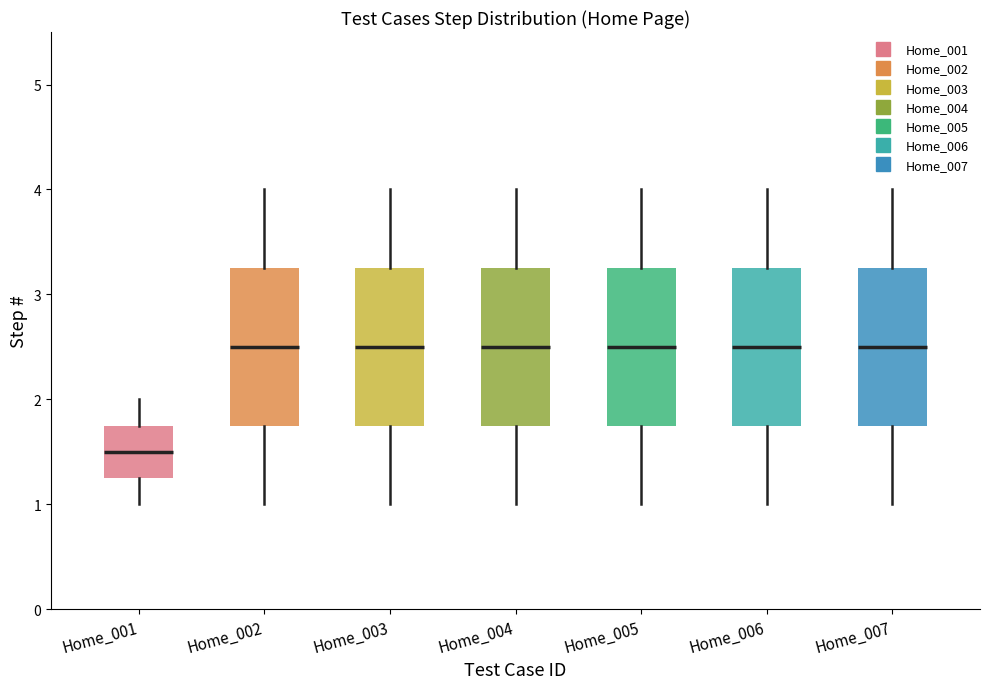

Reading left to right, transcribe this box plot: for each box, give where its median line is, the range the box spans, and where its two whiskers end, as read against the y-axis. The values are not printed on the chart, so give them approximately, as read against the axis.

Home_001: median 1.5, box 1.3 to 1.8, whiskers 1.0 to 2.0
Home_002: median 2.5, box 1.8 to 3.3, whiskers 1.0 to 4.0
Home_003: median 2.5, box 1.8 to 3.3, whiskers 1.0 to 4.0
Home_004: median 2.5, box 1.8 to 3.3, whiskers 1.0 to 4.0
Home_005: median 2.5, box 1.8 to 3.3, whiskers 1.0 to 4.0
Home_006: median 2.5, box 1.8 to 3.3, whiskers 1.0 to 4.0
Home_007: median 2.5, box 1.8 to 3.3, whiskers 1.0 to 4.0